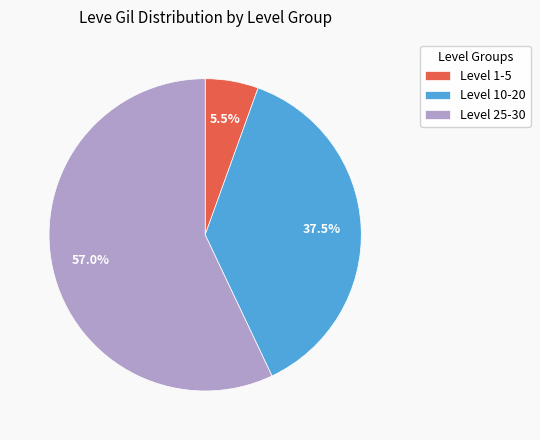

What is the smallest slice in the pie chart?

Level 1-5